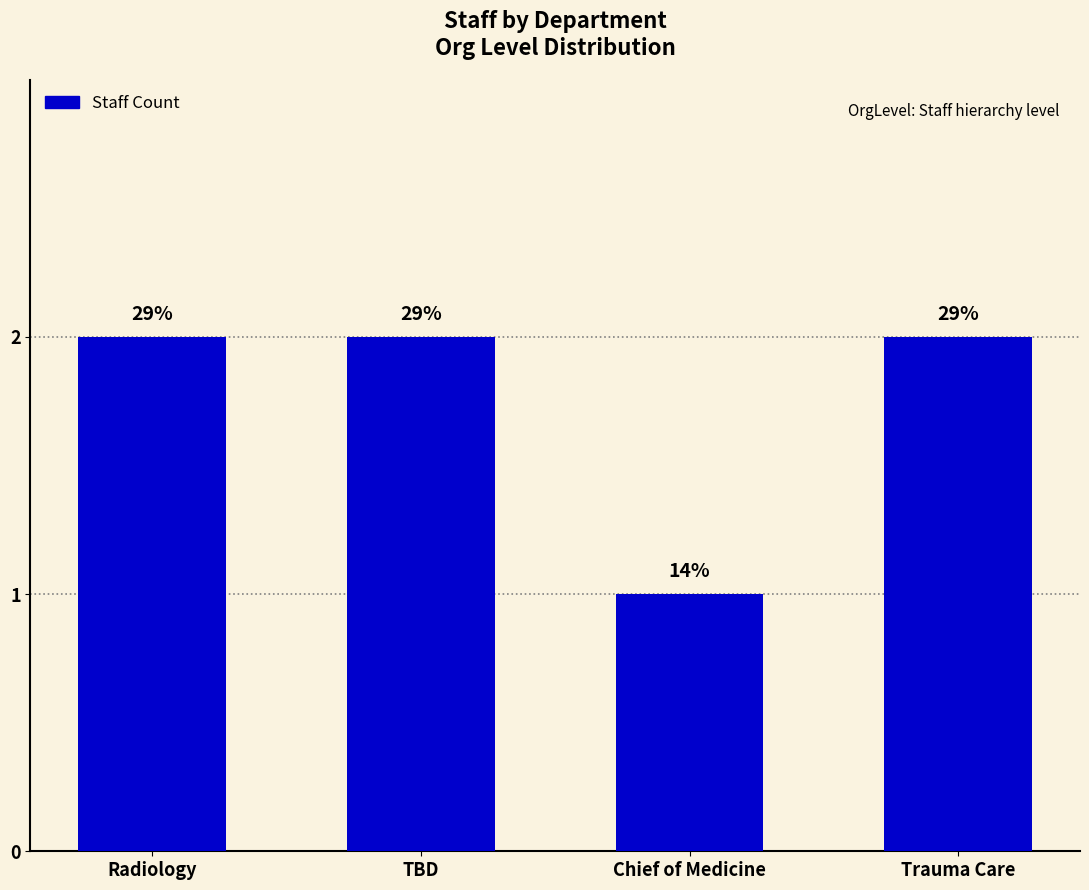

Reading left to right, what are all the values shown in this chart?

2	2	1	2